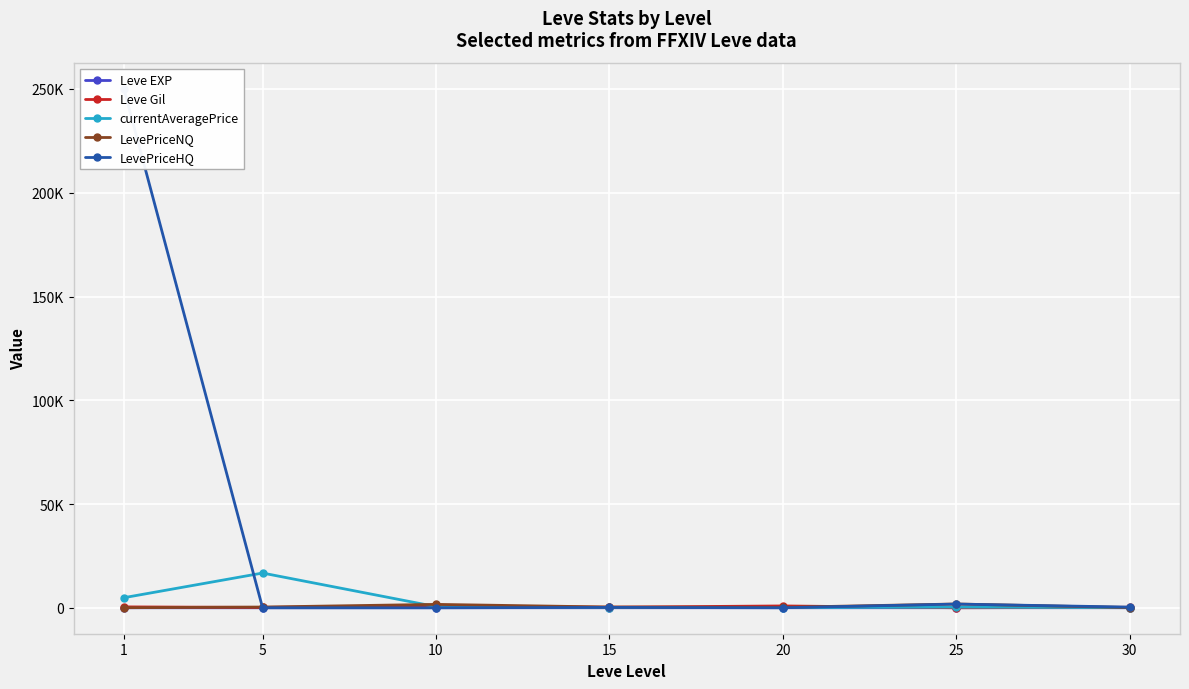

Reading right to left, transcribe all the data shown in this chart.

Leve EXP: 17	20	11	7	3	1	1
Leve Gil: 240	10	880	270	780	170	420
currentAveragePrice: 43	302	70	85	544	16734	4847
LevePriceNQ: 82	1822	211	352	1632	349	27
LevePriceHQ: 315	1779	0	171	0	0	250179